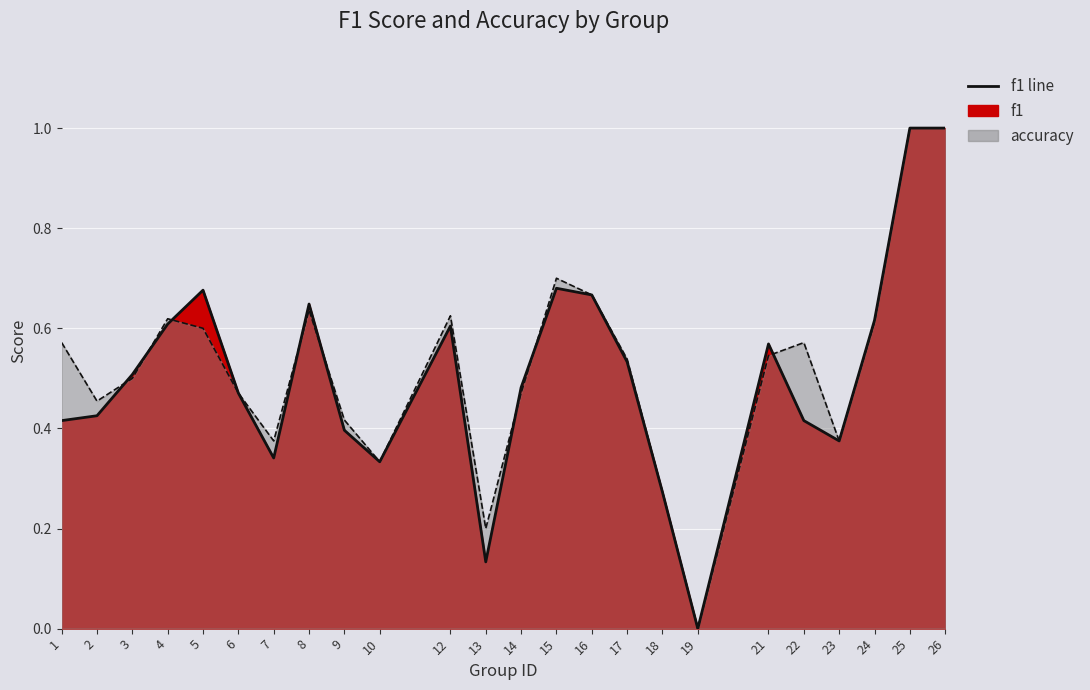

Reading left to right, what are all the values shown in this chart?

f1: 0.4	0.4	0.5	0.6	0.7	0.5	0.3	0.6	0.4	0.3	0.6	0.1	0.5	0.7	0.7	0.5	0.3	0.0	0.6	0.4	0.4	0.6	1.0	1.0
accuracy: 0.6	0.5	0.5	0.6	0.6	0.5	0.4	0.6	0.4	0.3	0.6	0.2	0.5	0.7	0.7	0.5	0.3	0.0	0.5	0.6	0.4	0.6	1.0	1.0